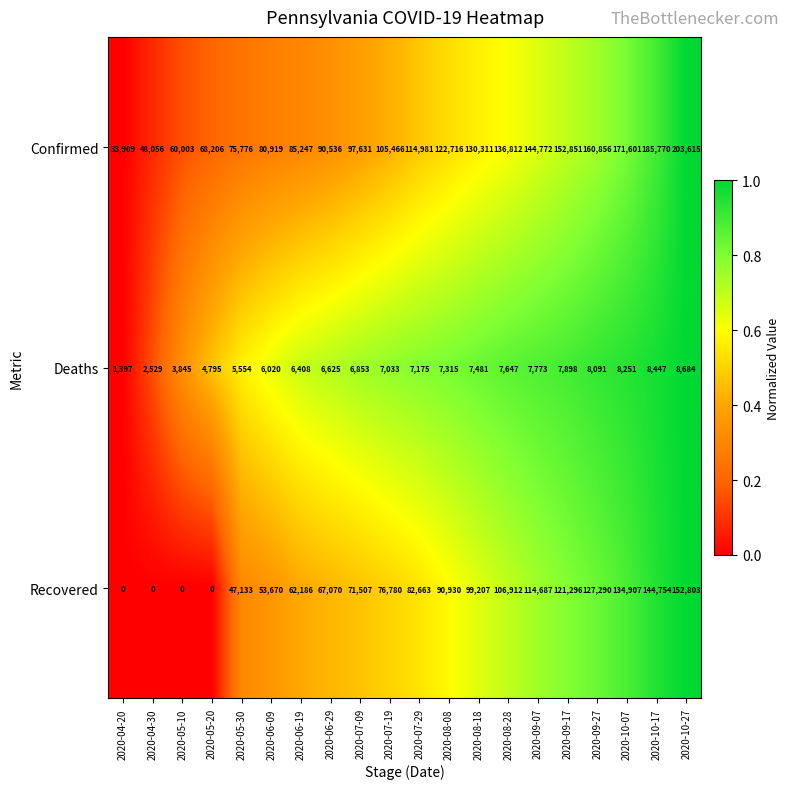

What is the total value across all series at 2020-06-19?

153841